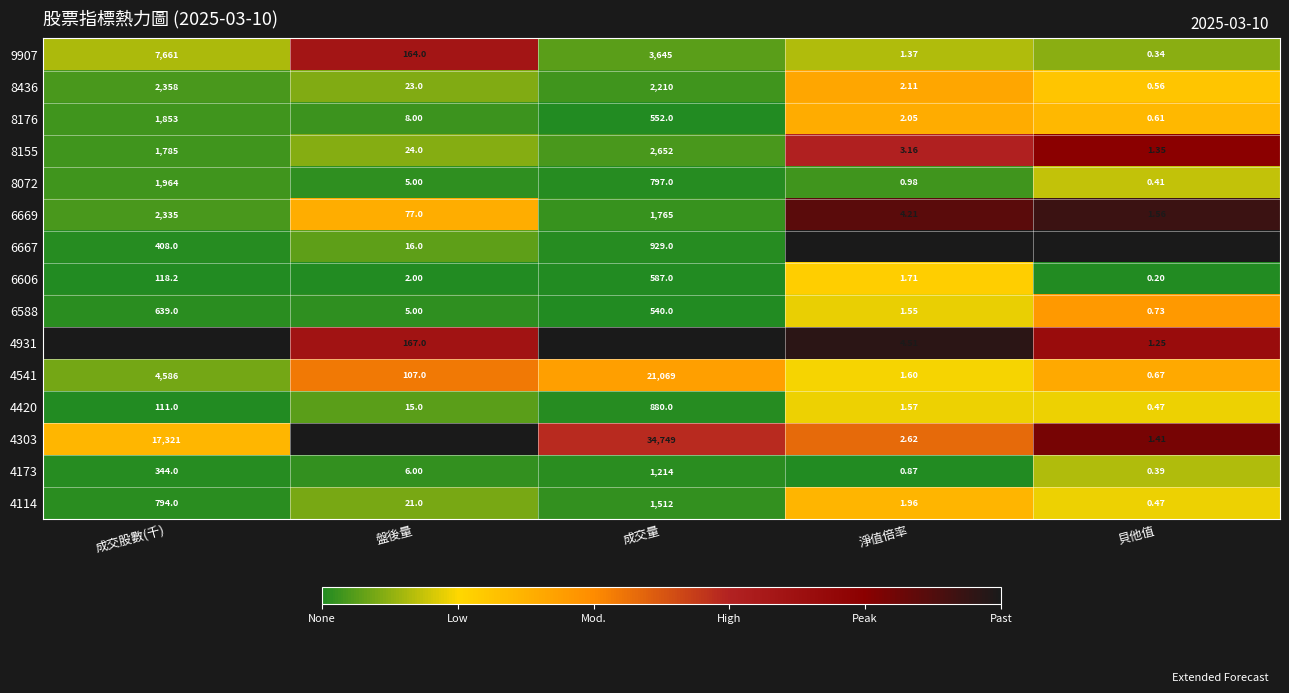

At which label does 9907 reach its peak?

成交股數(千)